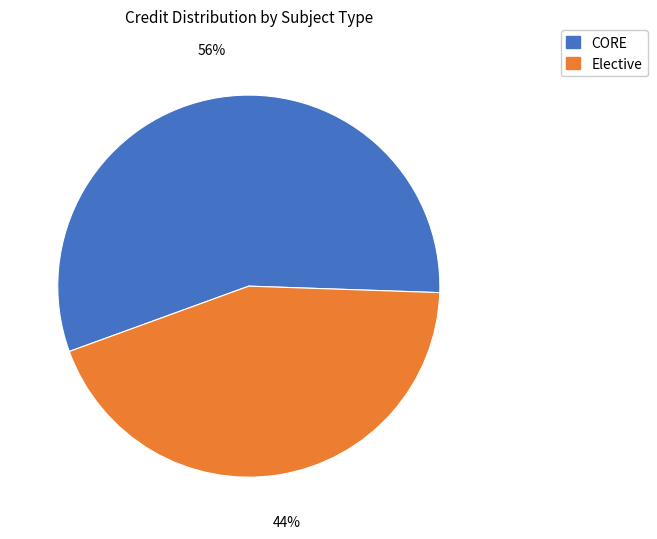

Is there a majority slice in this chart?

Yes